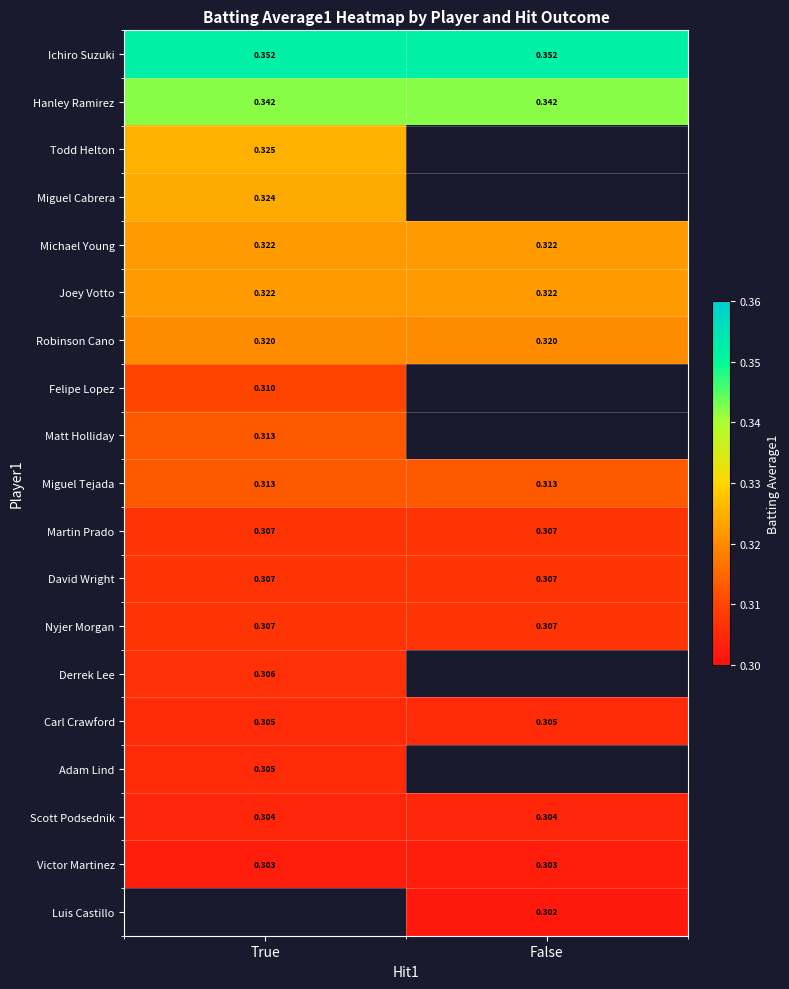

How many series are shown in this chart?

19